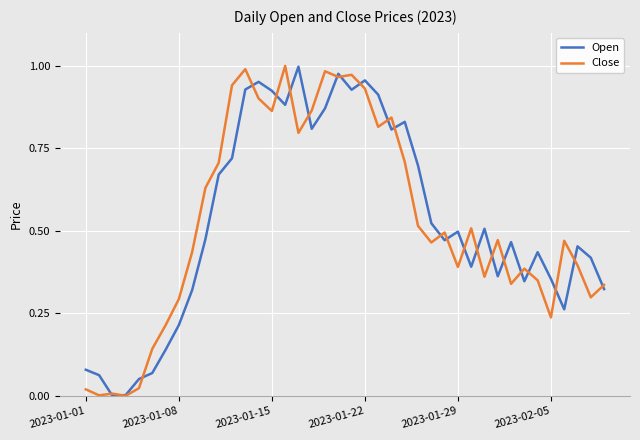

True or false: Open has more than 1 points higher than both neighbors.

True